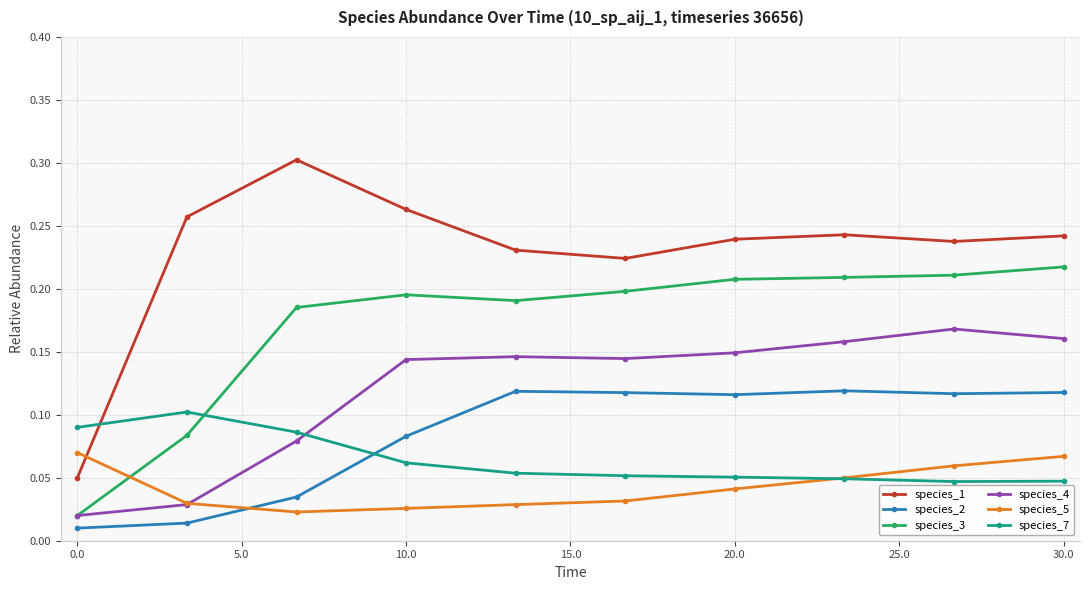

Which series has the largest total across all categories?

species_1